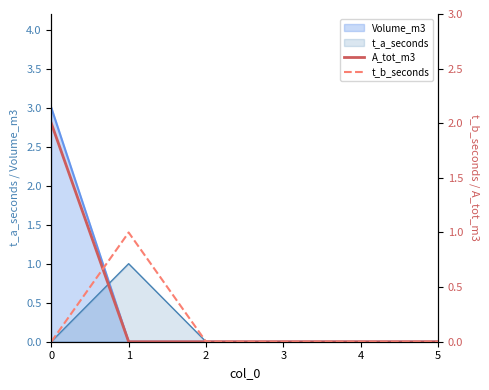

List the labels in order of A_tot_m3 value, largest first.

0, 1, 2, 3, 4, 5